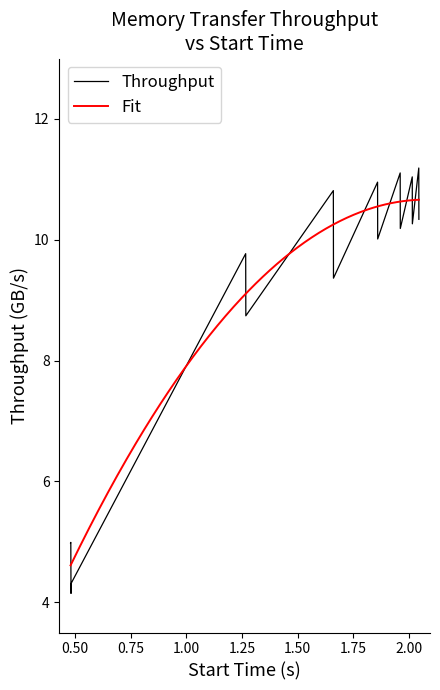

What is the minimum value for Throughput?

4.1